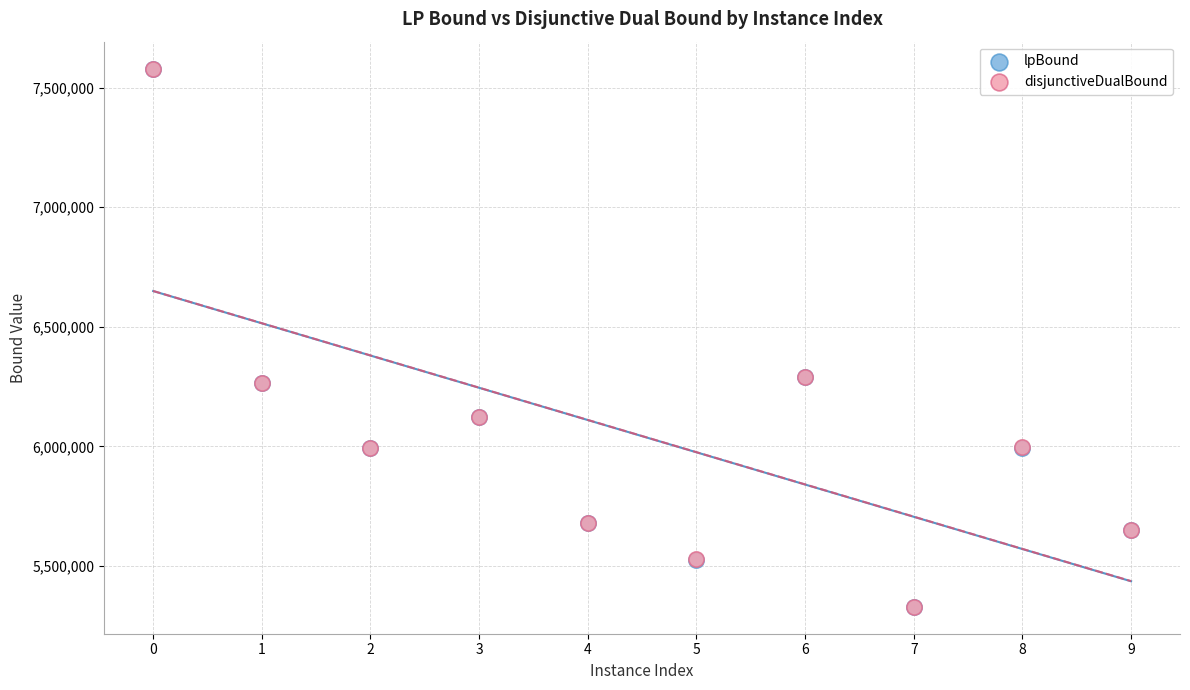

What are all the series names shown in the legend?

lpBound, disjunctiveDualBound